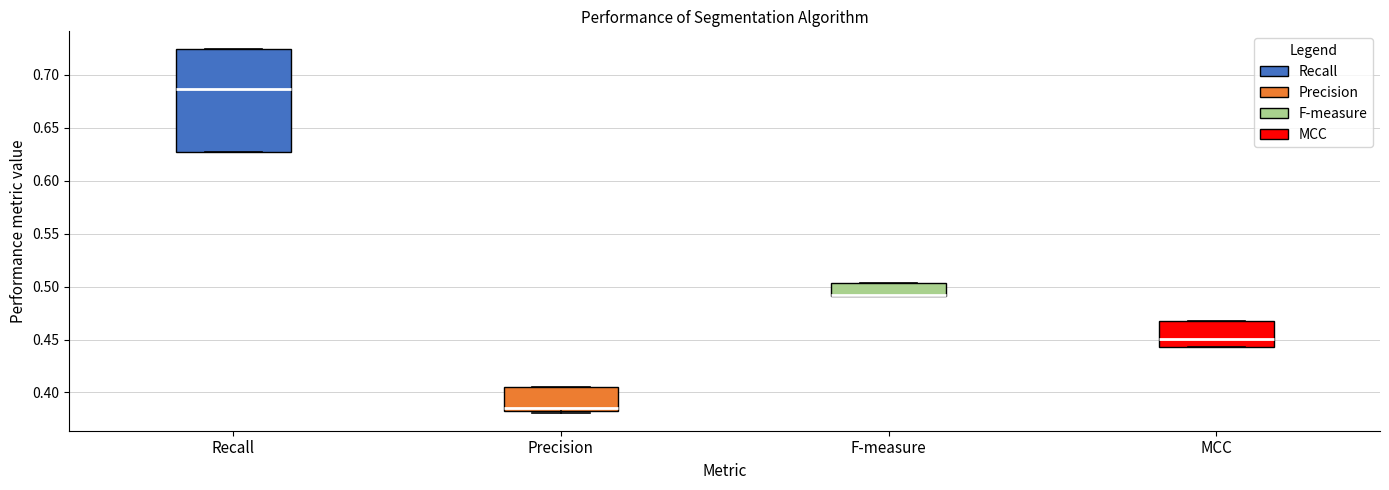

Reading left to right, transcribe this box plot: for each box, give where its median line is, the range the box spans, and where its two whiskers end, as read against the y-axis. The values are not printed on the chart, so give them approximately, as read against the axis.

Recall: median 0.685, box 0.625 to 0.725, whiskers 0.625 to 0.725
Precision: median 0.385, box 0.380 to 0.405, whiskers 0.380 to 0.405
F-measure: median 0.490 (drawn on the box's lower edge), box 0.490 to 0.505, whiskers 0.490 to 0.505
MCC: median 0.450, box 0.445 to 0.470, whiskers 0.445 to 0.470